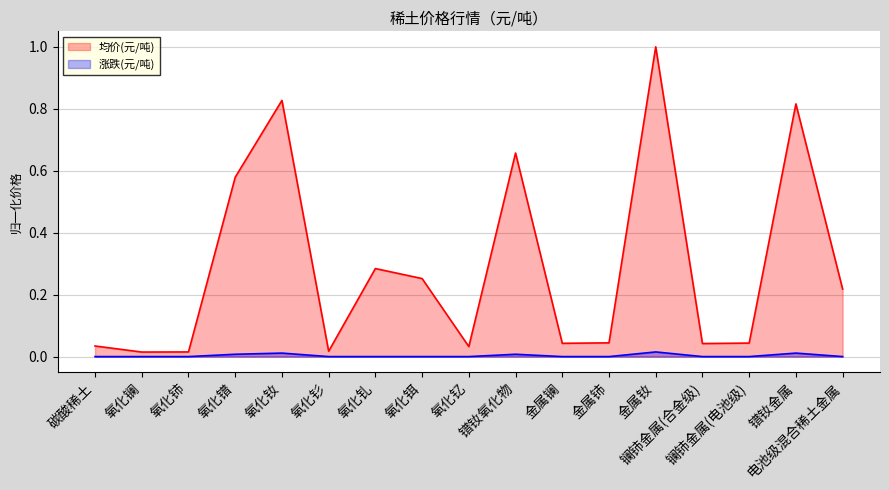

What is the sum of the 均价(元/吨) values at 氧化钕 and 镨钕氧化物?

1.5